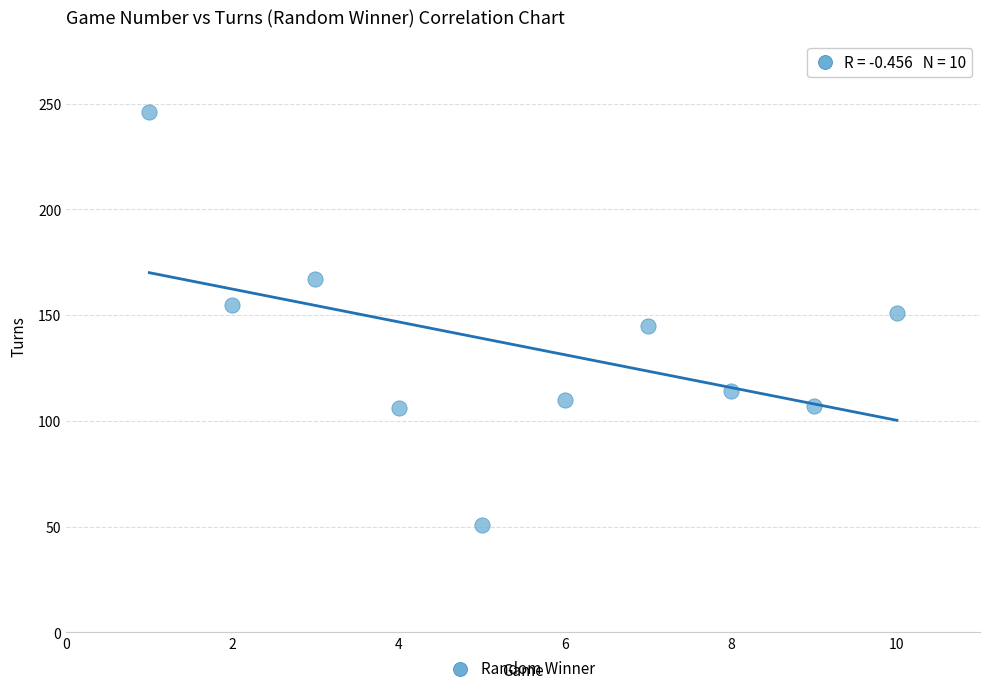

What is the average Y value?

135